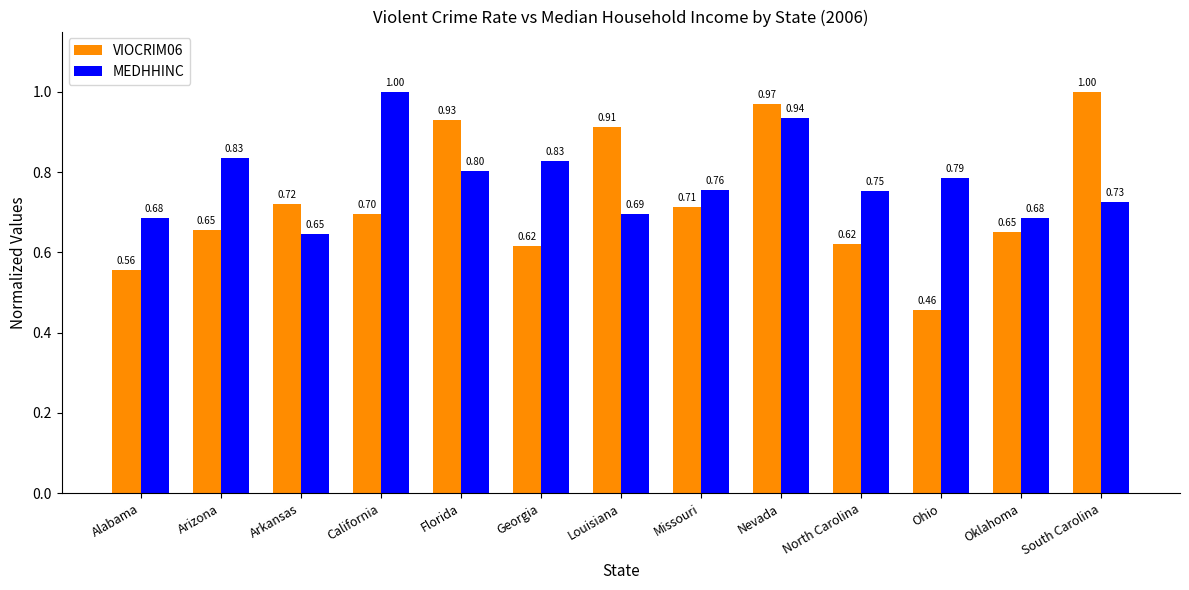

What is the average value of the MEDHHINC series?

0.8